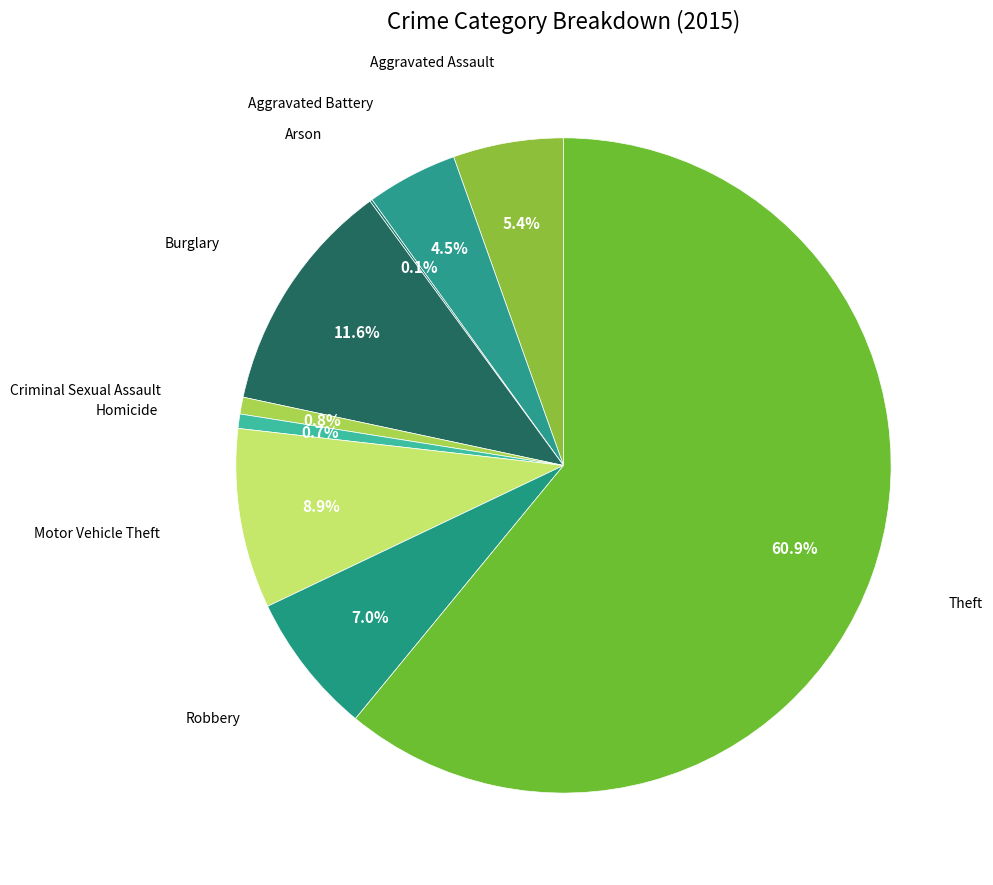

Does any single category account for the majority?

Yes